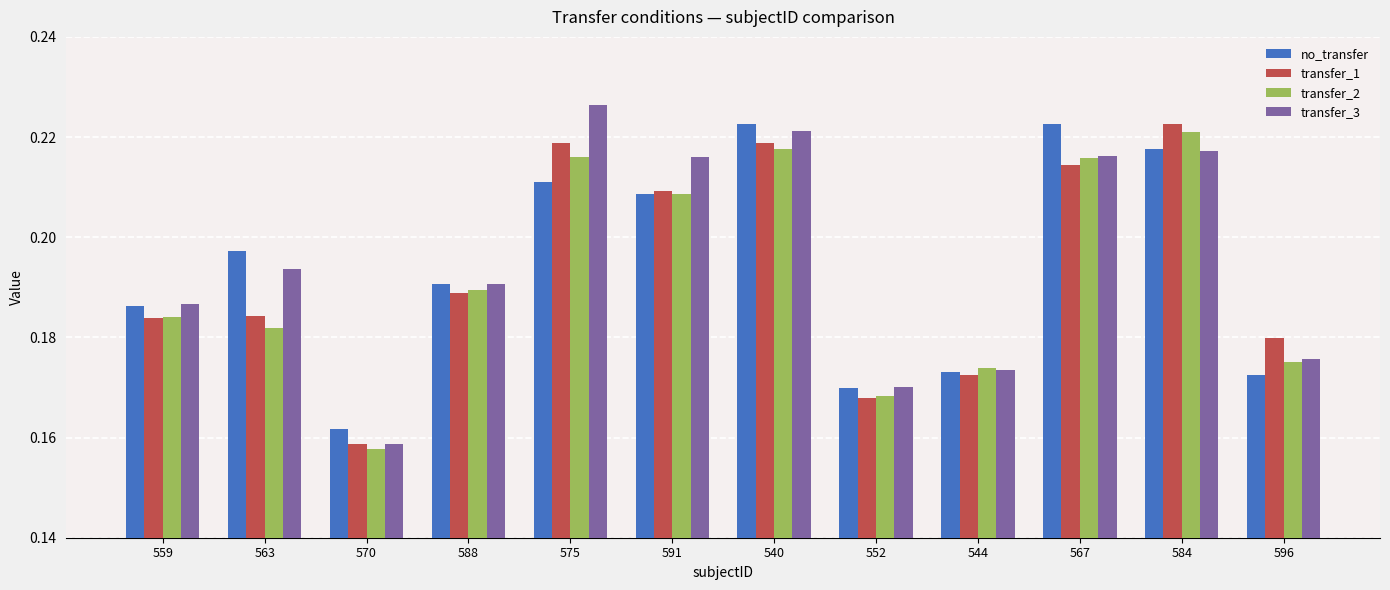

The value of transfer_2 at 588 is 0.1. True or false?

False